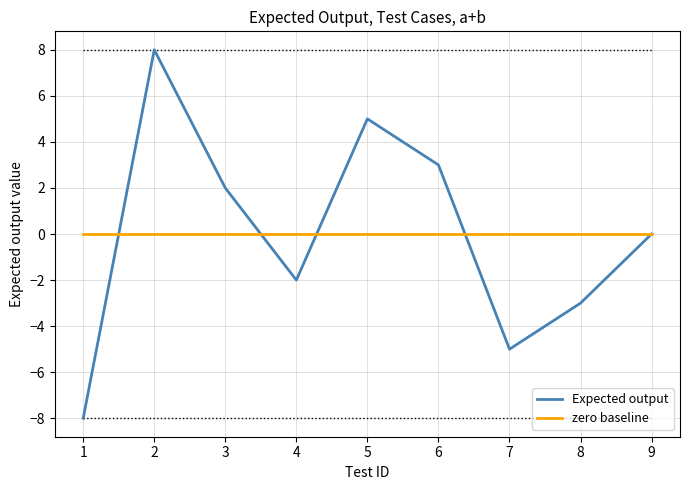

Reading left to right, transcribe all the data shown in this chart.

Expected output: 1=-8	2=8	3=2	4=-2	5=5	6=3	7=-5	8=-3	9=0
zero baseline: 1=0	2=0	3=0	4=0	5=0	6=0	7=0	8=0	9=0